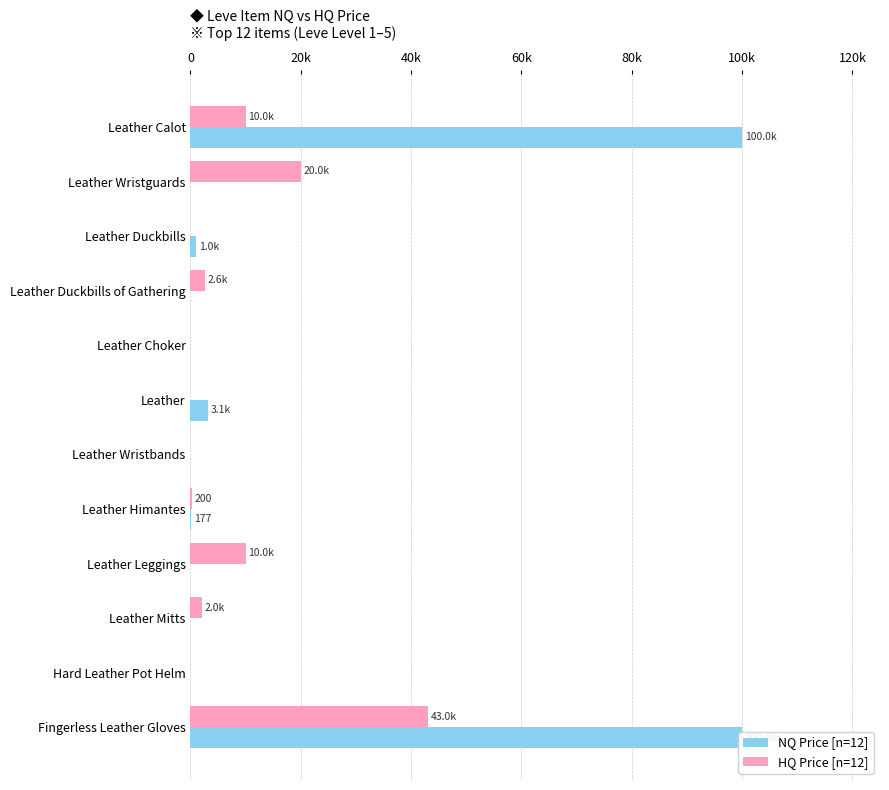

What is the difference between the NQ Price [n=12] values at Hard Leather Pot Helm and Fingerless Leather Gloves?

100000.0